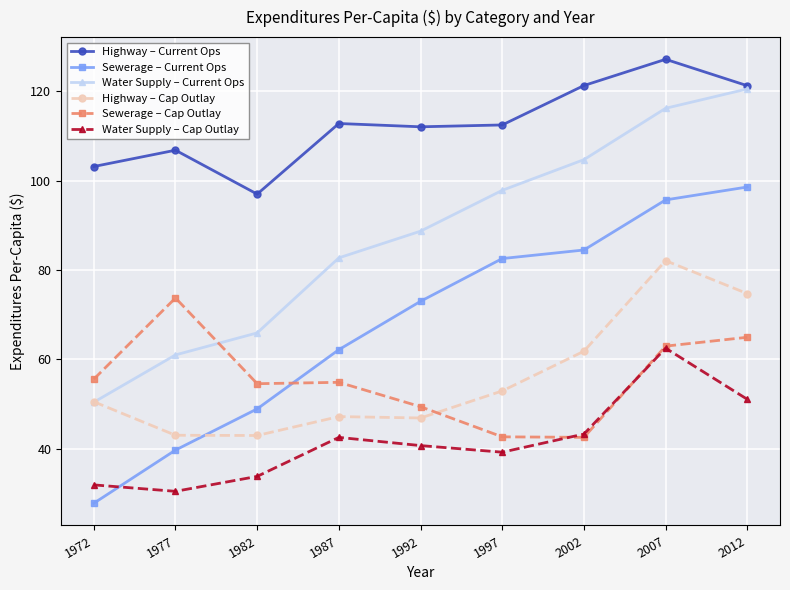

Which series has the largest total across all categories?

Highway – Current Ops